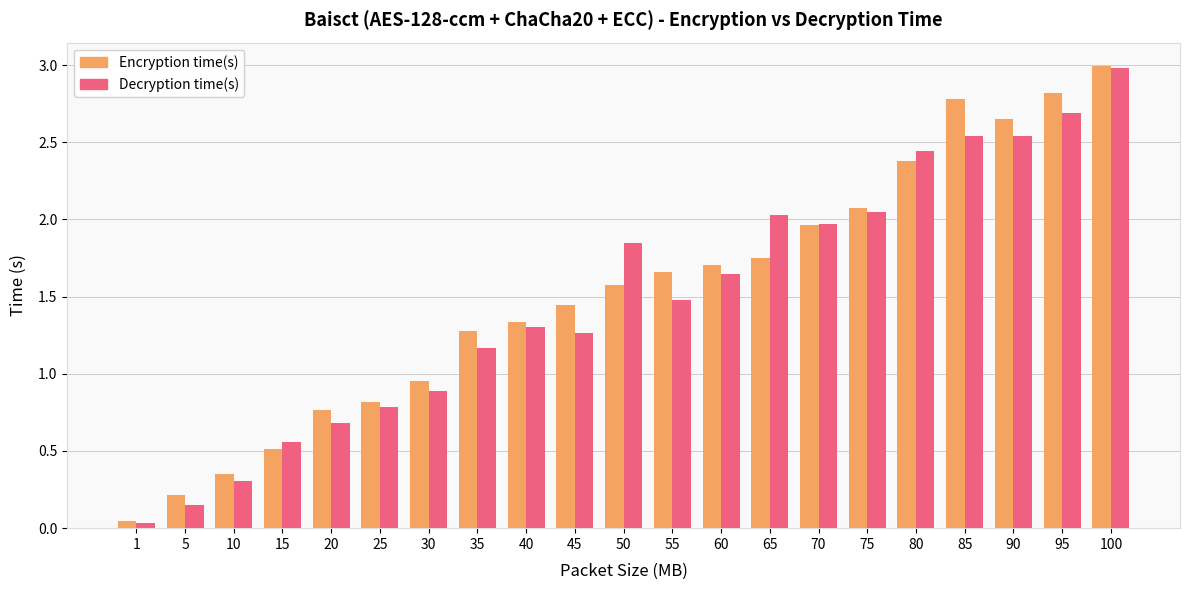

Between 40 and 90, which series saw the biggest shift?

Encryption time(s)